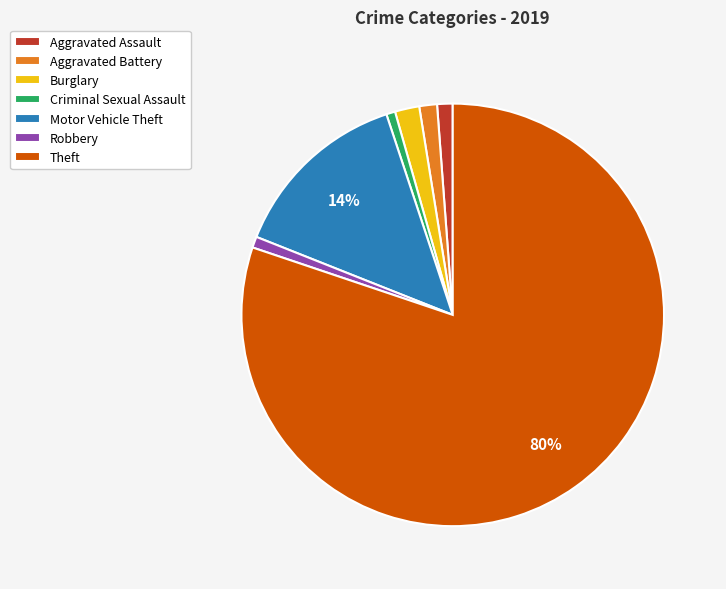

Which slice is the largest?

Theft